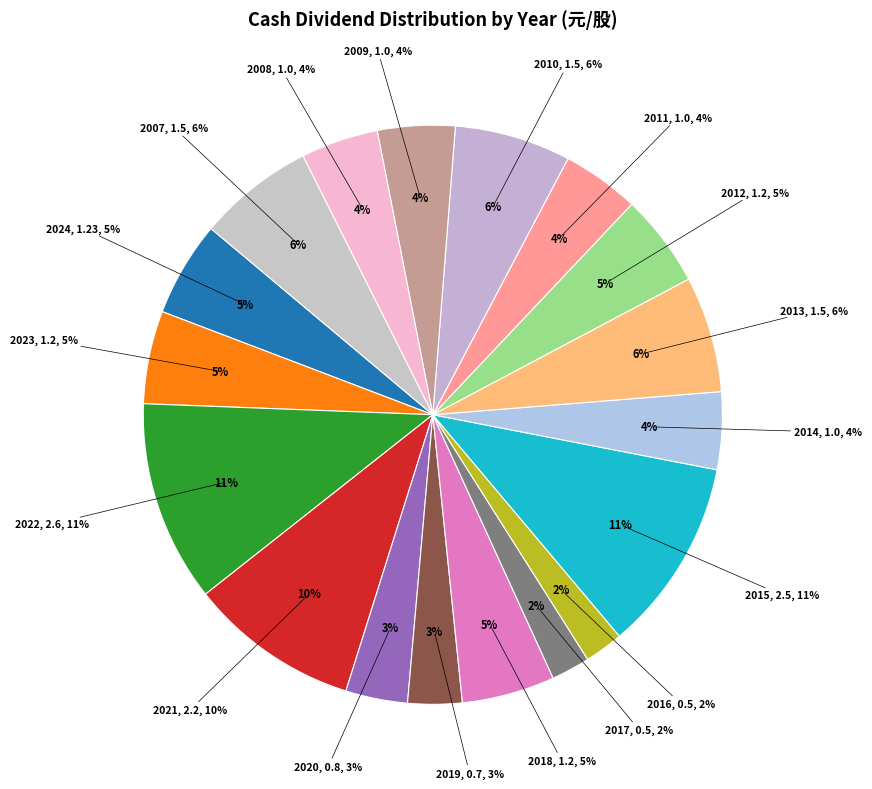

Is it true that 2010 is 6% of the pie?

True